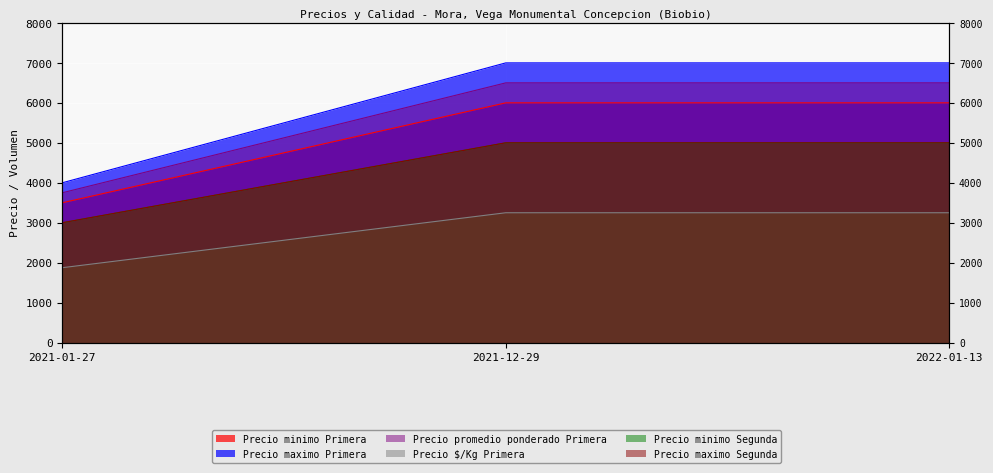

What is the maximum value for Precio minimo Primera?

6000